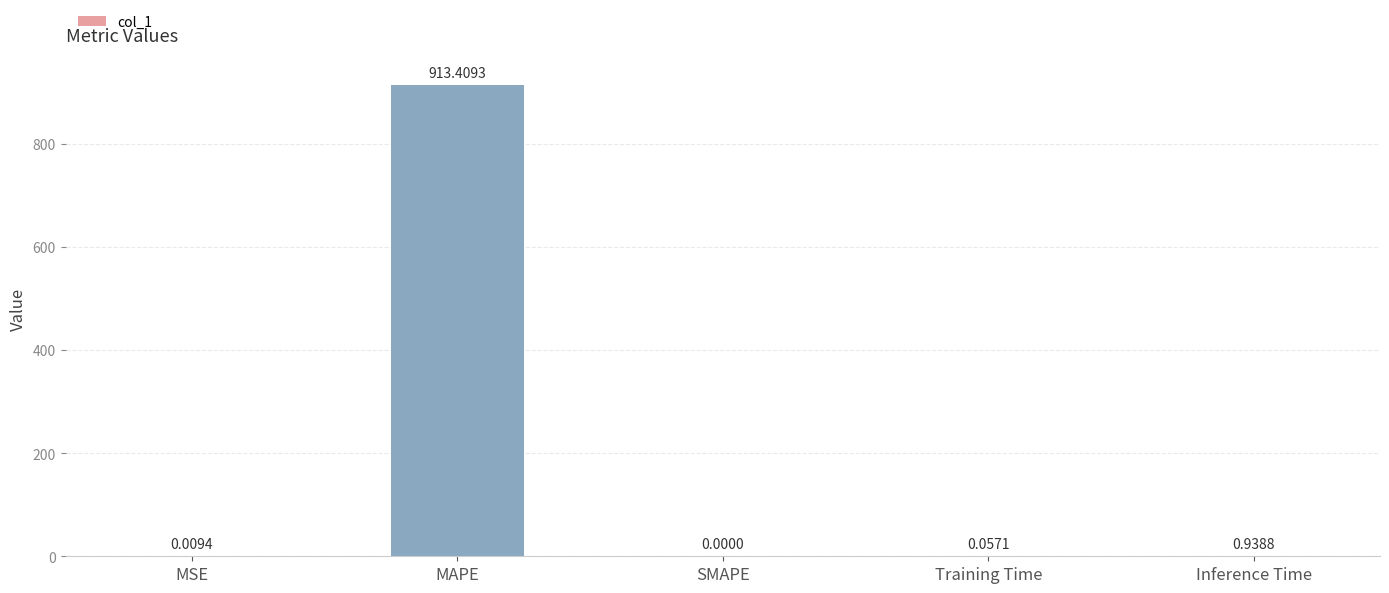

What is the sum of the values at MAPE and MSE?

913.4